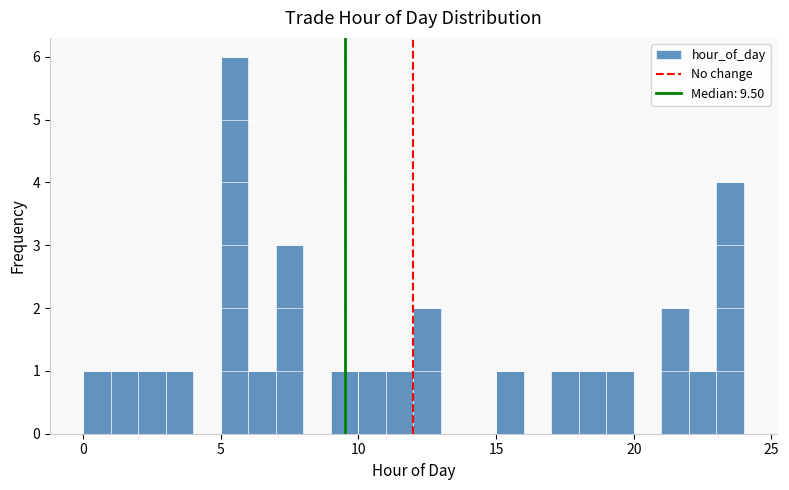

Read against the x-axis, roughly where is the centre of the tallest bar?

5.5